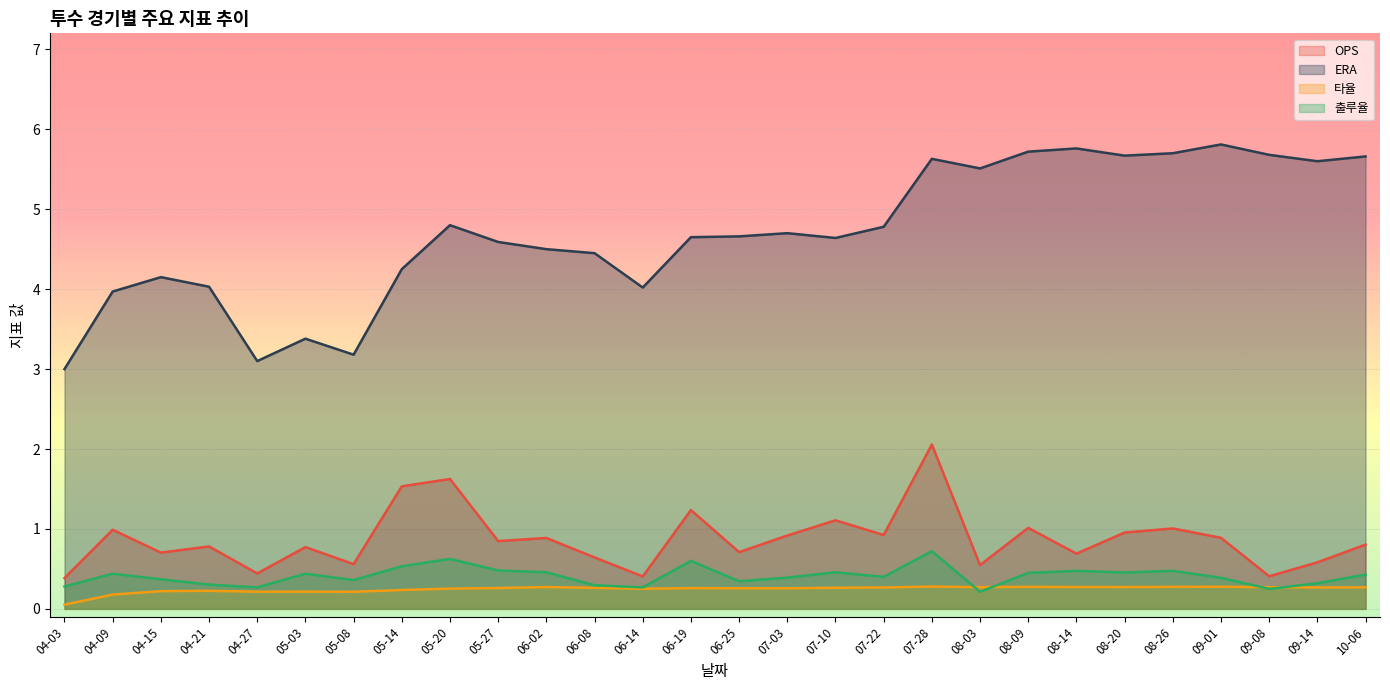

What is the total value across all series at 07-03?

6.3